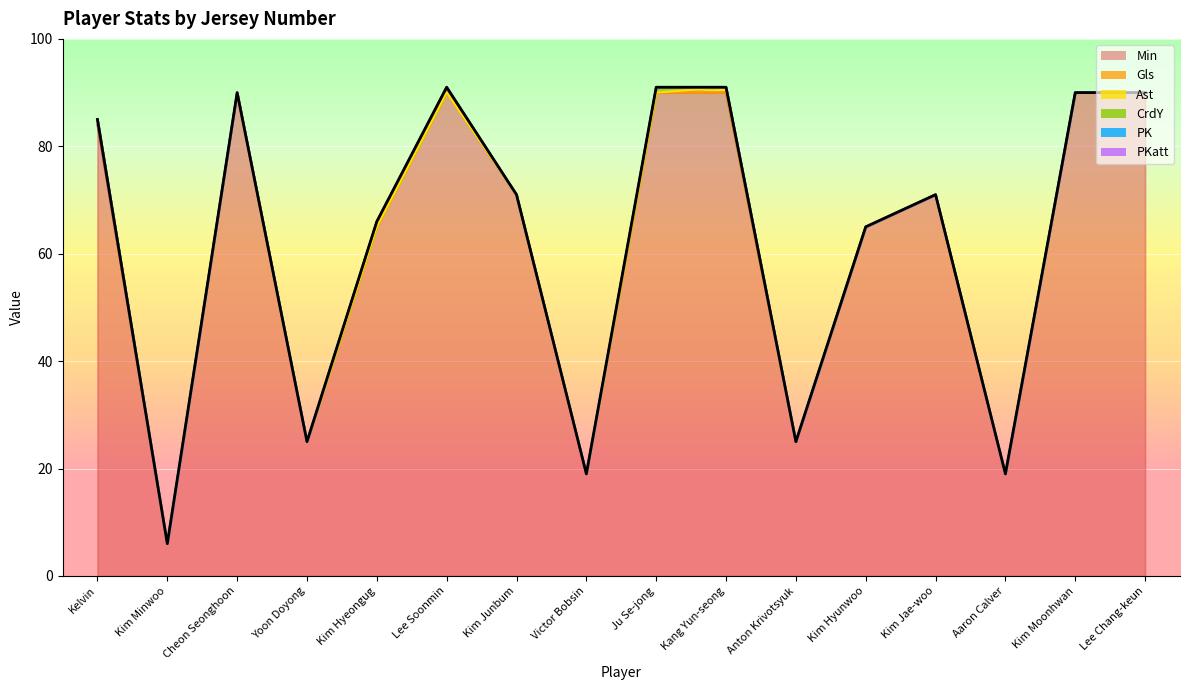

What is the label of the 7th point from the right?

Kang Yun-seong